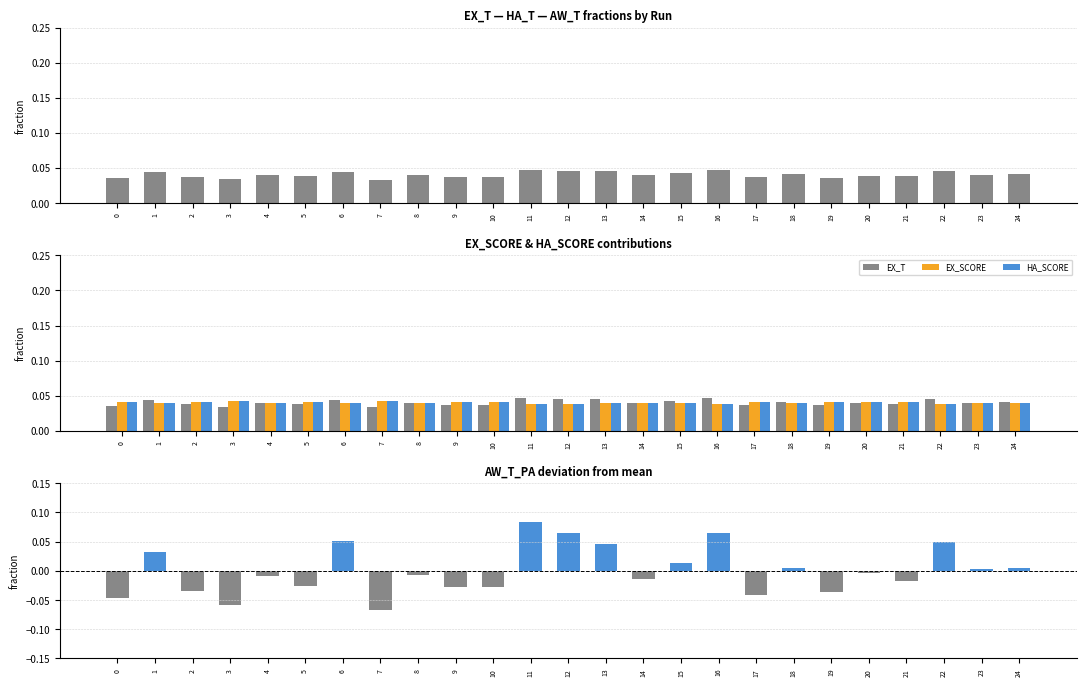

List the labels in order of HA_SCORE value, largest first.

7, 3, 0, 19, 9, 10, 17, 2, 21, 5, 20, 14, 23, 4, 8, 18, 24, 15, 1, 6, 13, 12, 22, 16, 11